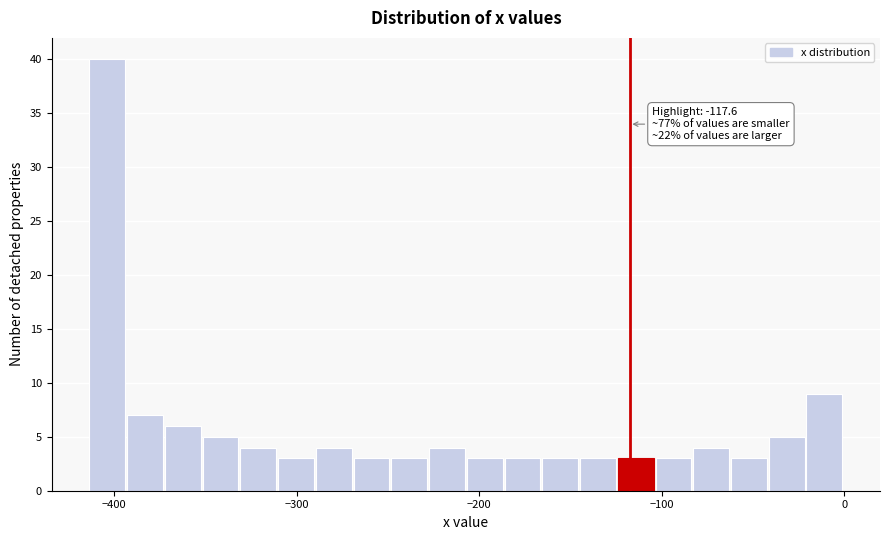

Around what value on the x-axis is the tallest bar? Give the approximate position of its centre, as read against the axis.

-400